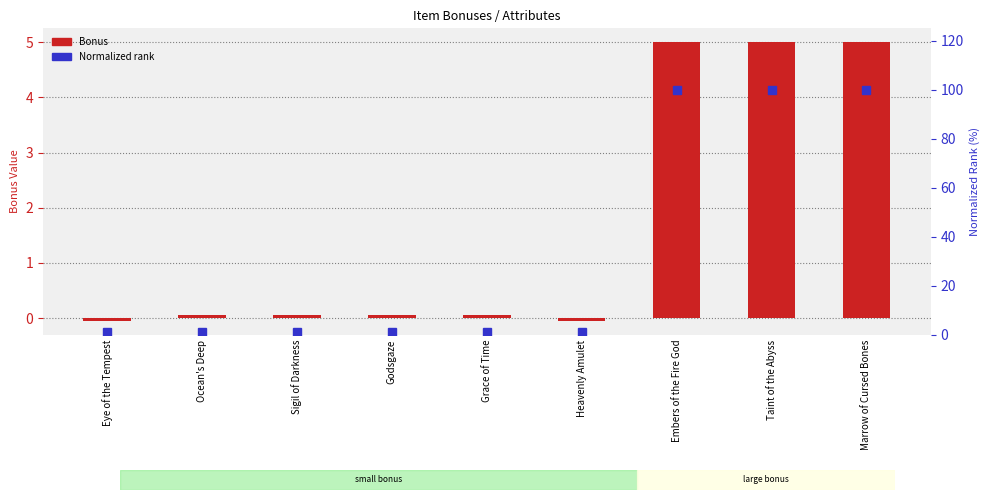

Which series has the largest total across all categories?

Normalized rank